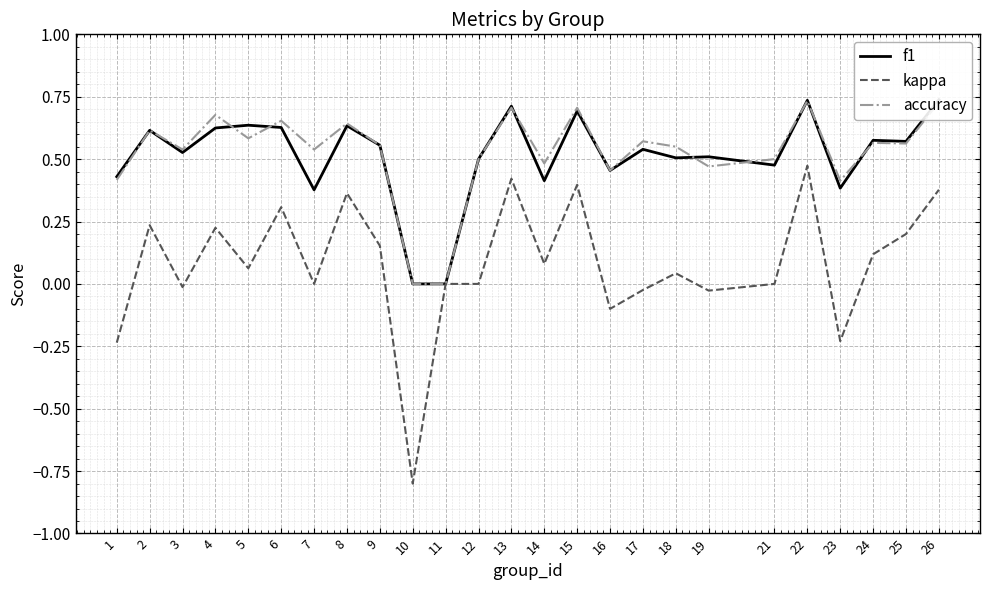

What is the value of the kappa point at the 6th from the left?

0.3